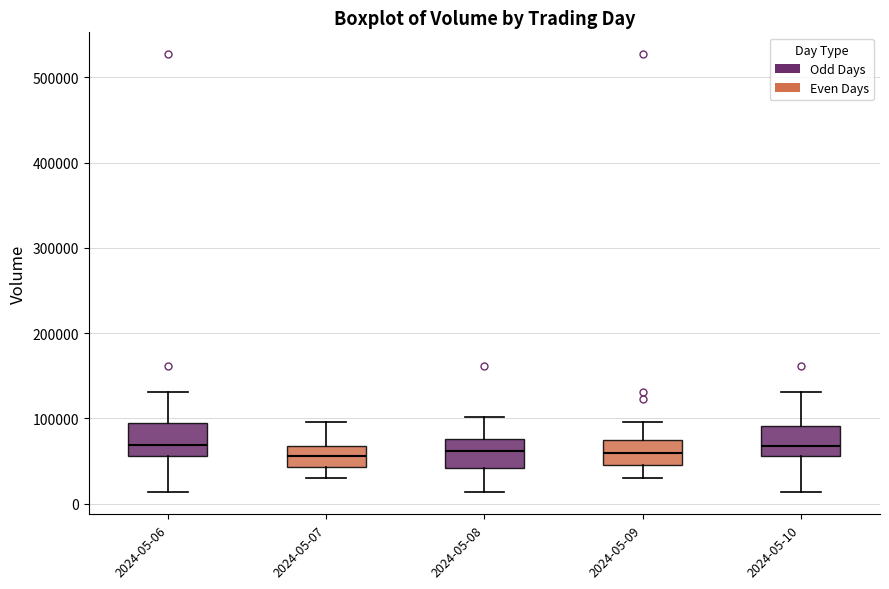

Where does the upper whisker of the box for 2024-05-06 end on the y-axis? The values are not printed on the chart, so give them approximately, as read against the axis.

130000